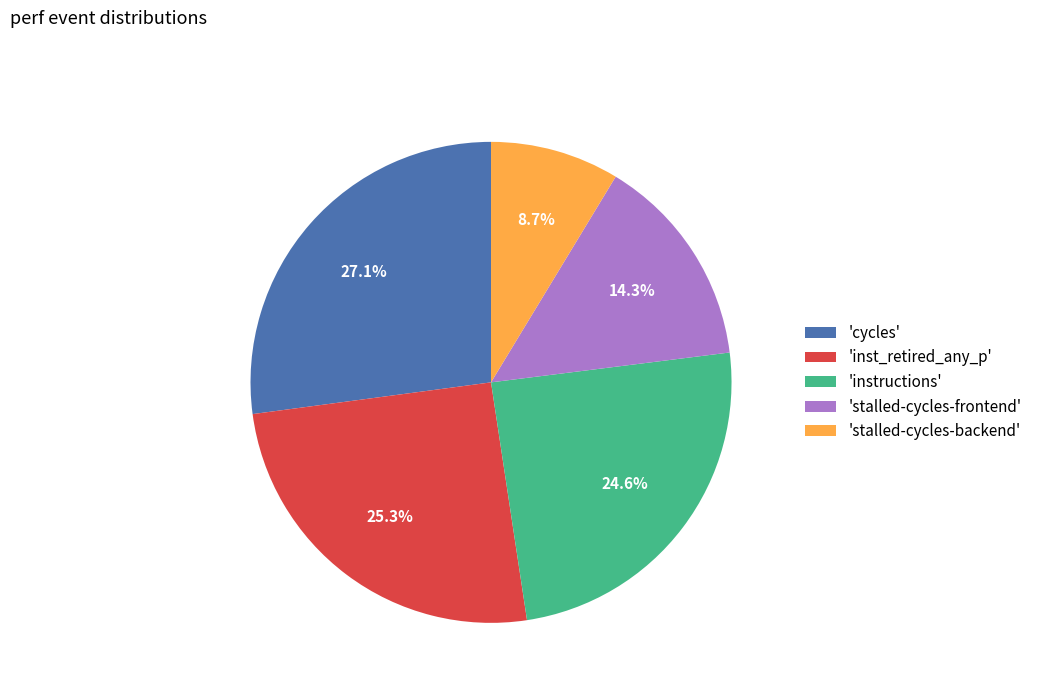

How many segments does this pie chart have?

5